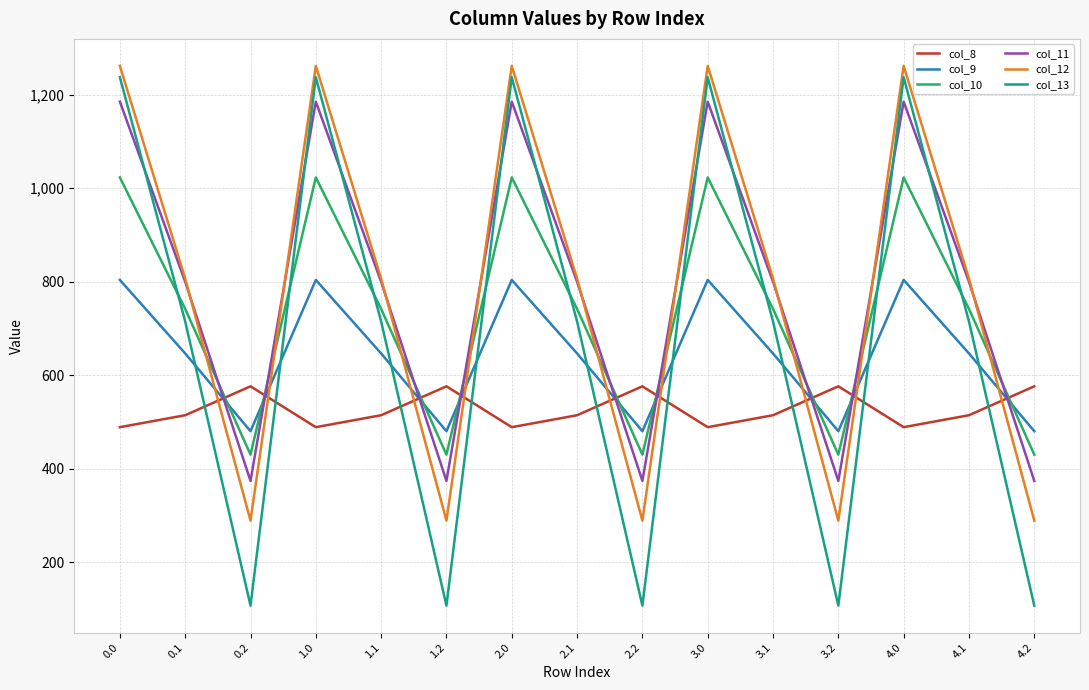

The value of col_12 at 1.1 is 412.0. True or false?

False